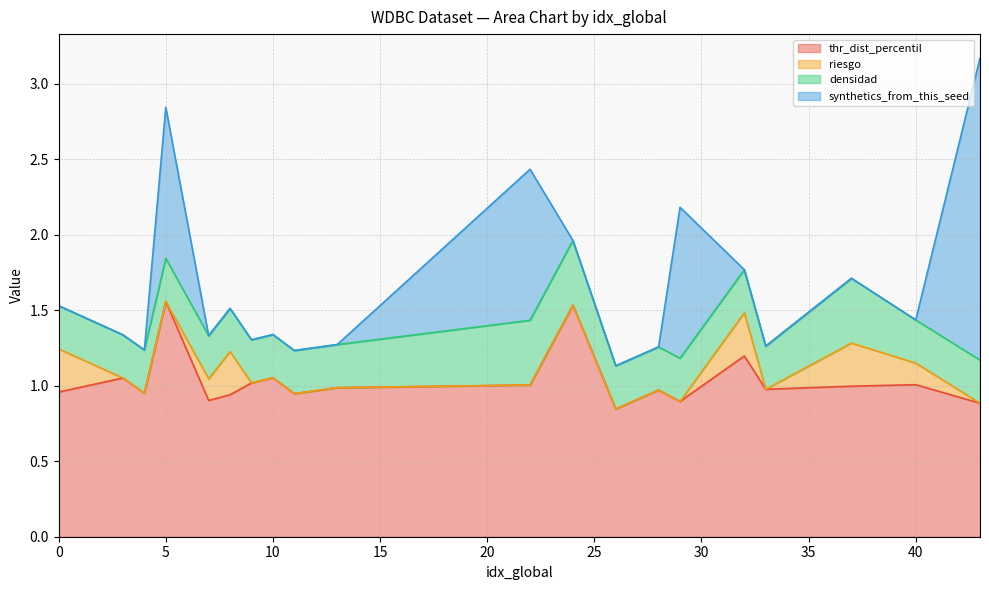

In thr_dist_percentil, how many points are lower than both neighbors (excluding endpoints)?

6